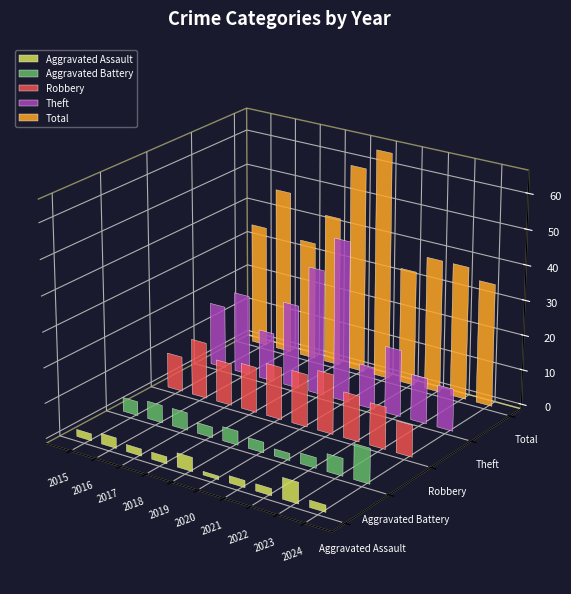

Read the Theft value at 2017.

14